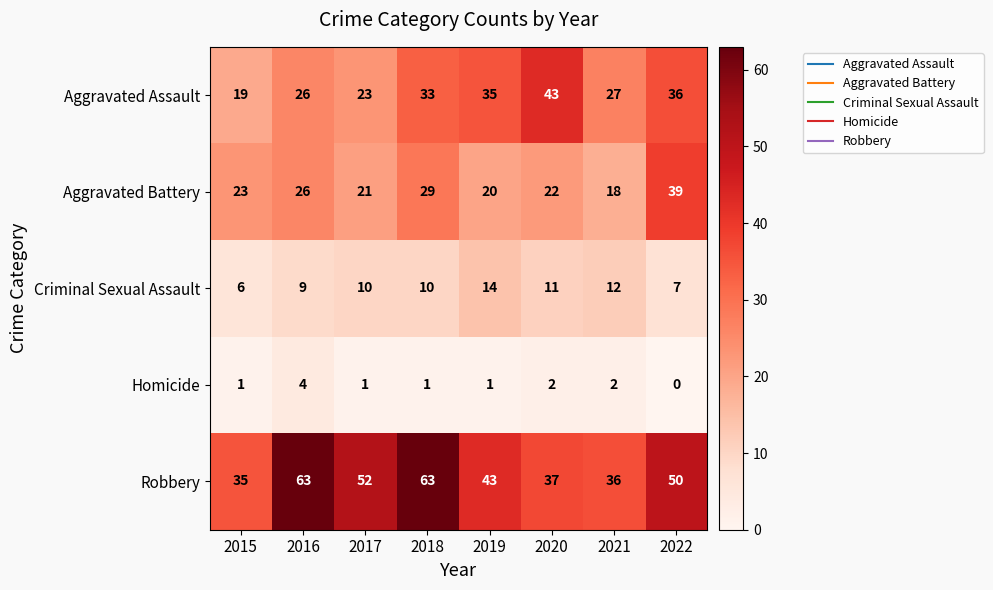

What is the greatest value displayed?

63